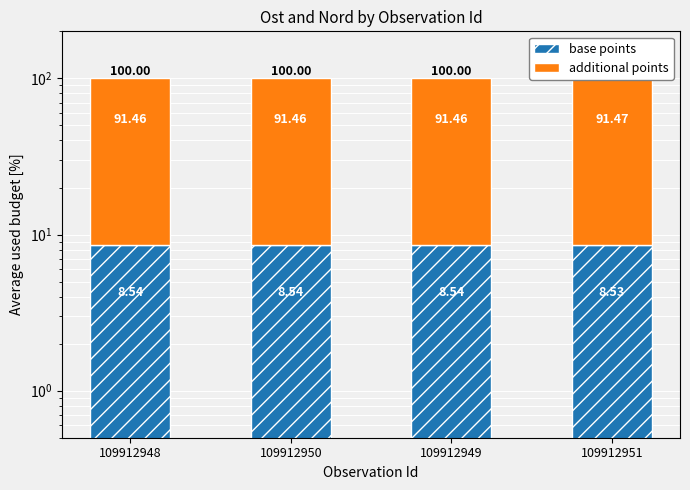

How many bars are there in each group?

2